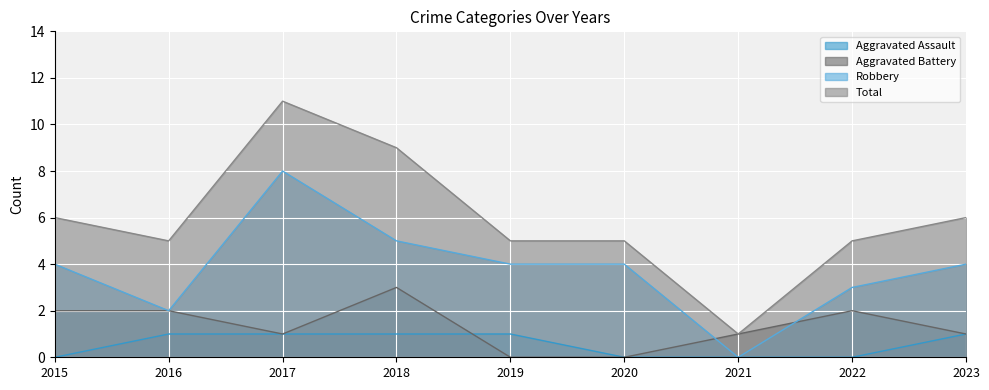

What is the difference between the highest and lowest values at 2020?

5